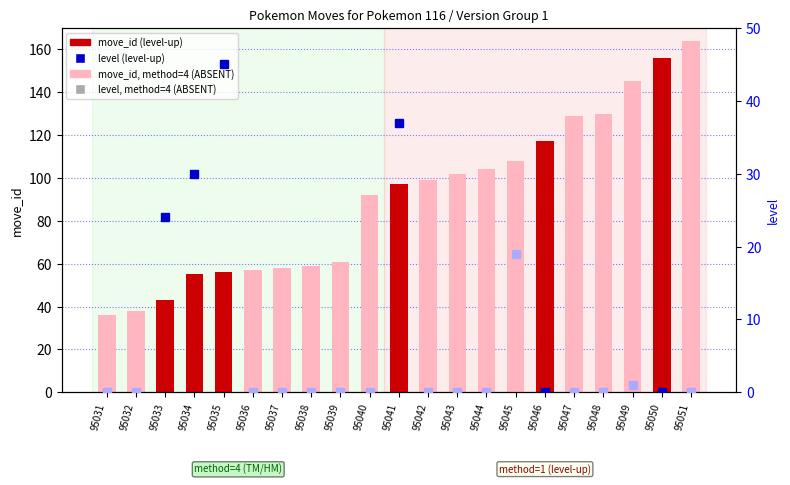

Is it true that the value at 95047 is 228?

False